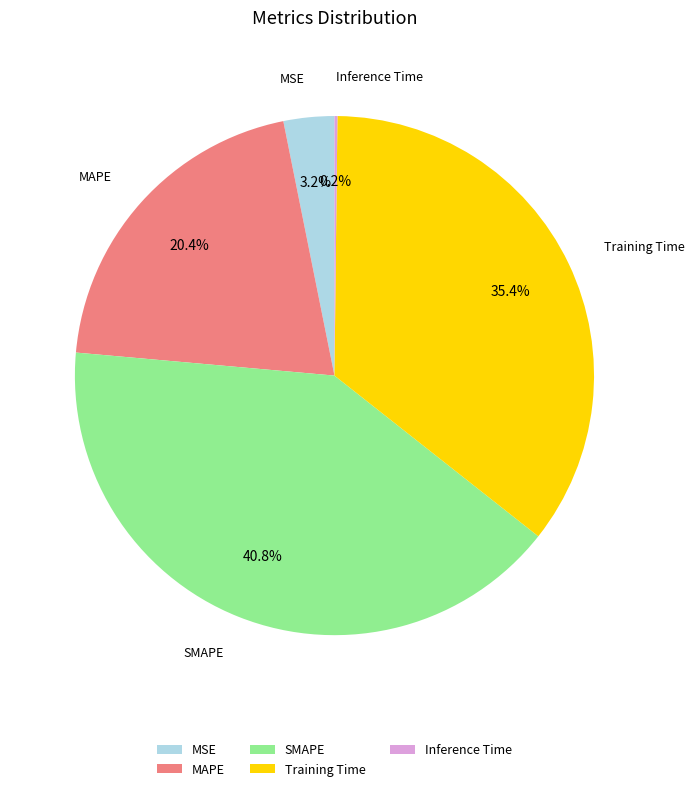

Combined, what portion of the pie is MSE and MAPE?

23.6%